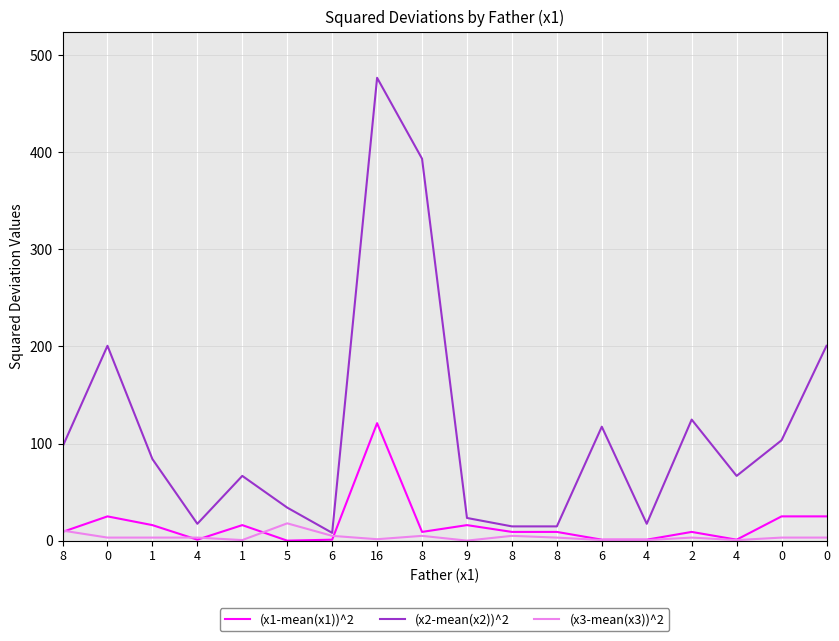

What are all the series names shown in the legend?

(x1-mean(x1))^2, (x2-mean(x2))^2, (x3-mean(x3))^2